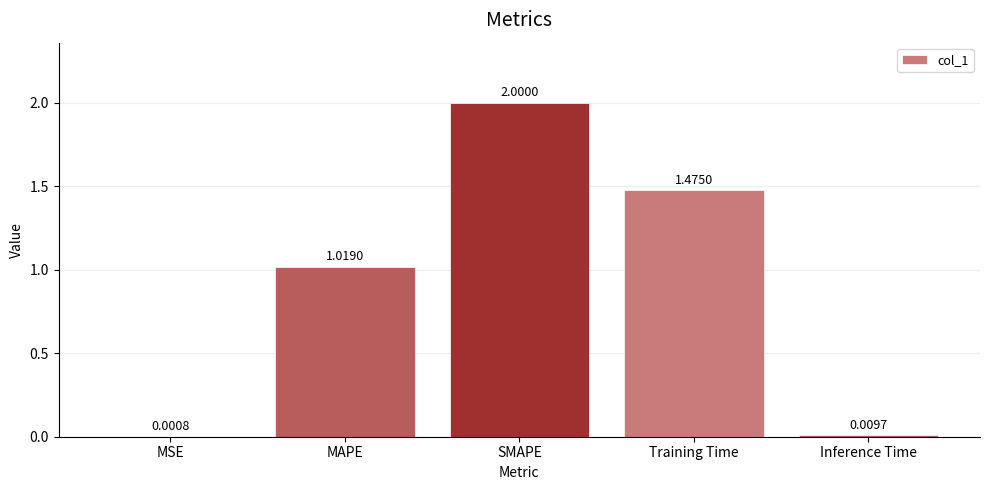

At which label does the data first exceed 1?

MAPE